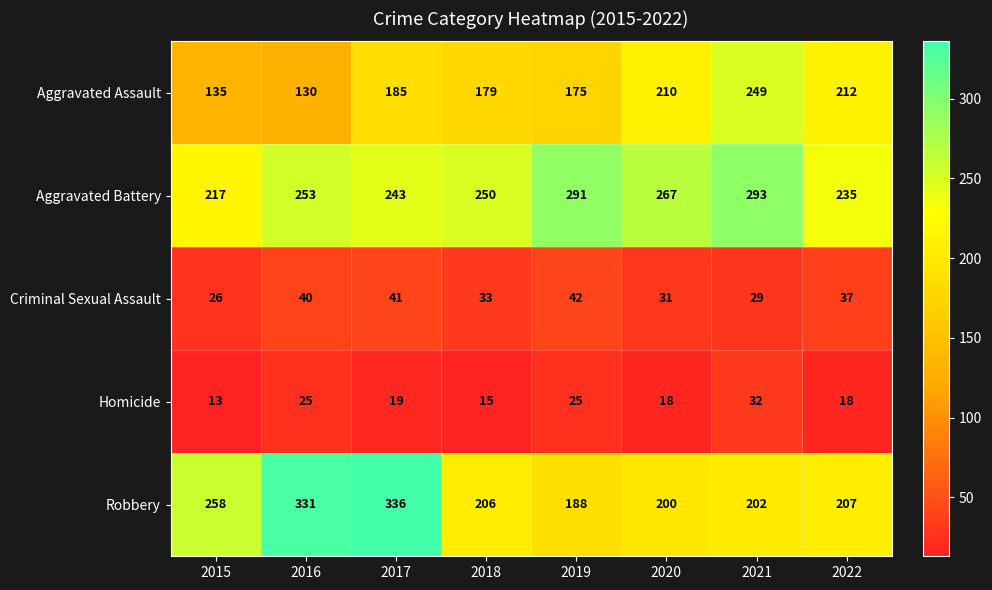

At which category is the sum across all series the highest?

2017